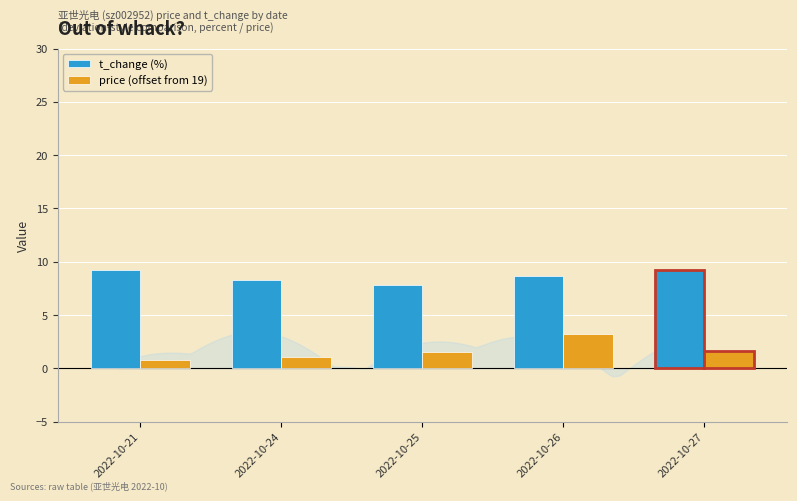

What is the spread (max minus min) of values at 2022-10-21?

8.4